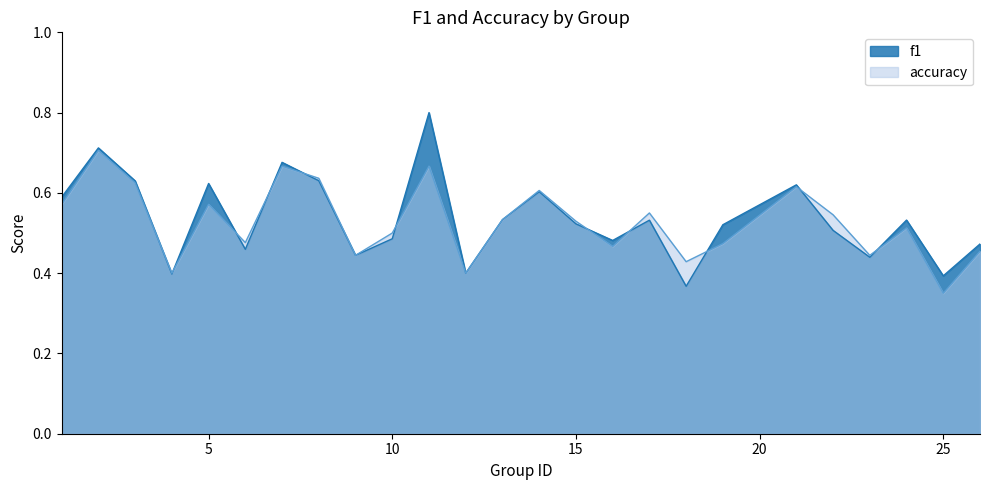

The f1 series shows 1.1 at 21. True or false?

False